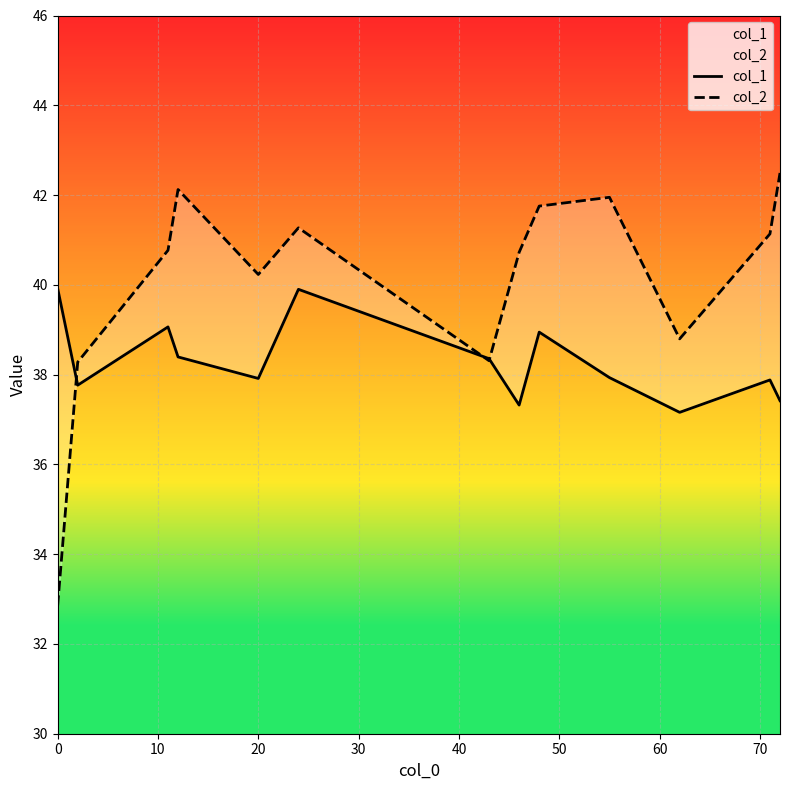

At 0, list the series in order from largest to smallest.

col_1, col_2